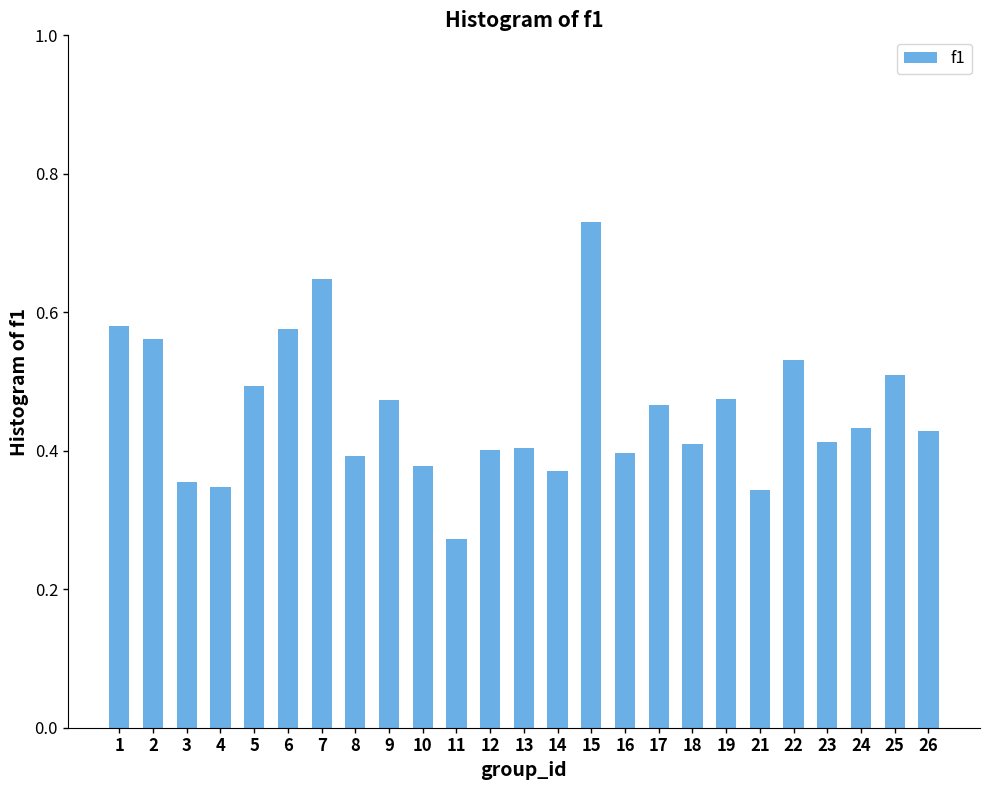

Which category has the lowest value across all series?

11